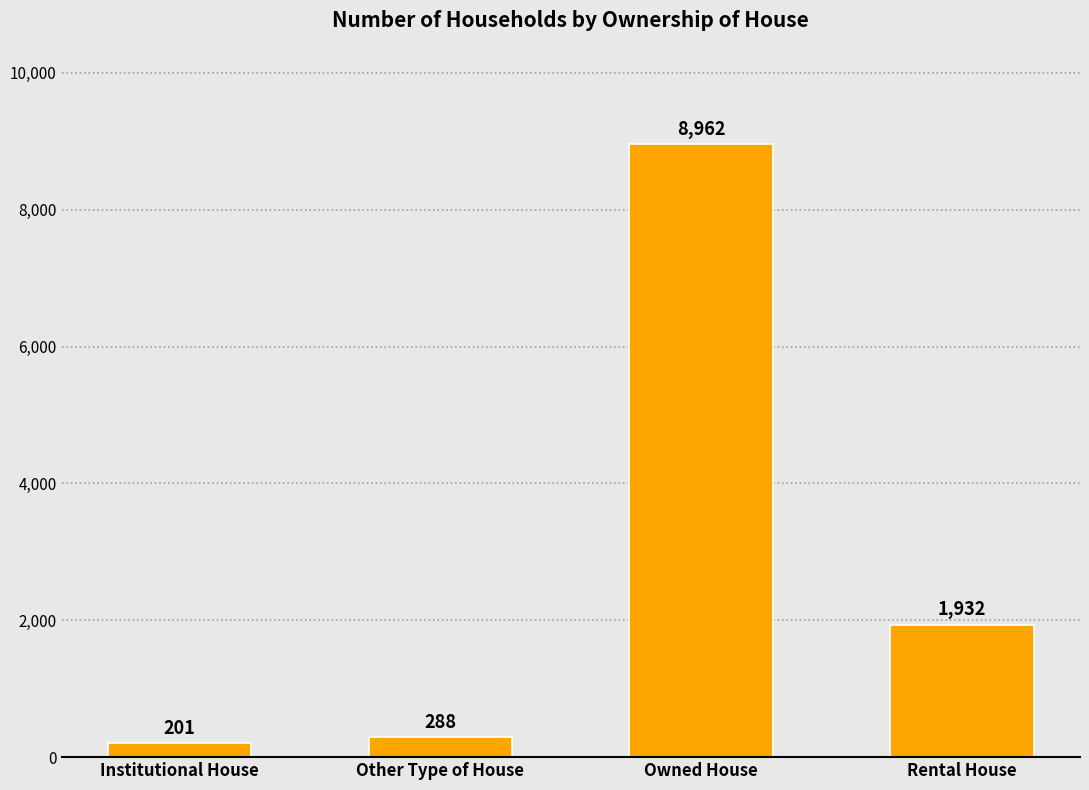

Reading left to right, extract all data points from this chart.

201	288	8962	1932